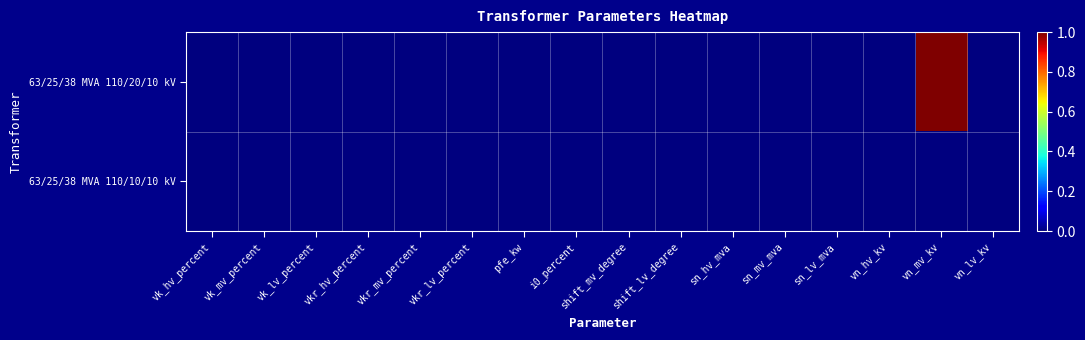

Reading left to right, transcribe all the data shown in this chart.

63/25/38 MVA 110/20/10 kV: vk_hv_percent=0	vk_mv_percent=0	vk_lv_percent=0	vkr_hv_percent=0	vkr_mv_percent=0	vkr_lv_percent=0	pfe_kw=0	i0_percent=0	shift_mv_degree=0	shift_lv_degree=0	sn_hv_mva=0	sn_mv_mva=0	sn_lv_mva=0	vn_hv_kv=0	vn_mv_kv=1	vn_lv_kv=0
63/25/38 MVA 110/10/10 kV: vk_hv_percent=0	vk_mv_percent=0	vk_lv_percent=0	vkr_hv_percent=0	vkr_mv_percent=0	vkr_lv_percent=0	pfe_kw=0	i0_percent=0	shift_mv_degree=0	shift_lv_degree=0	sn_hv_mva=0	sn_mv_mva=0	sn_lv_mva=0	vn_hv_kv=0	vn_mv_kv=0	vn_lv_kv=0